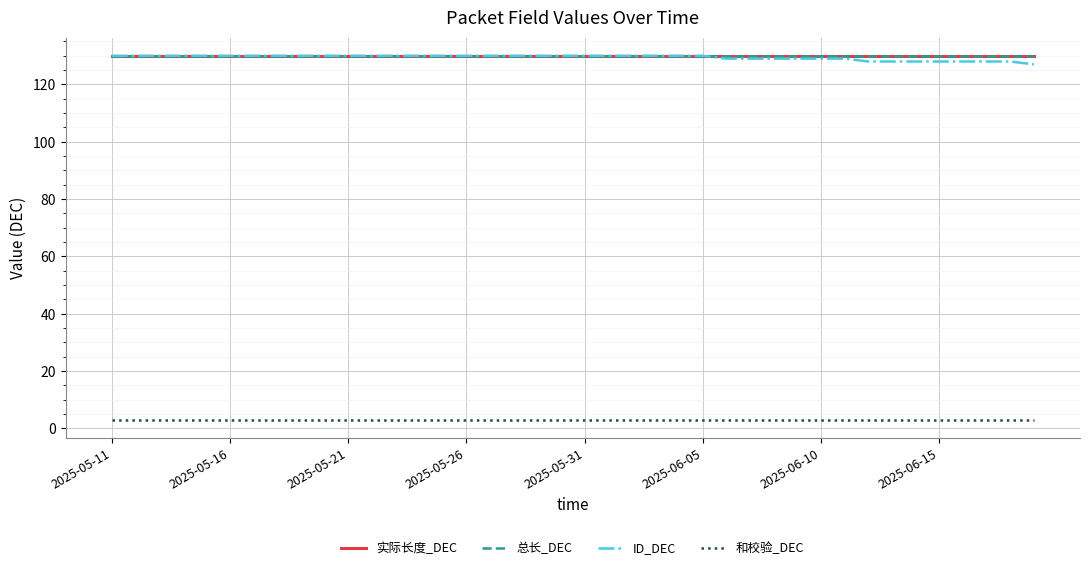

Is this an area chart (filled region under the line)?

No